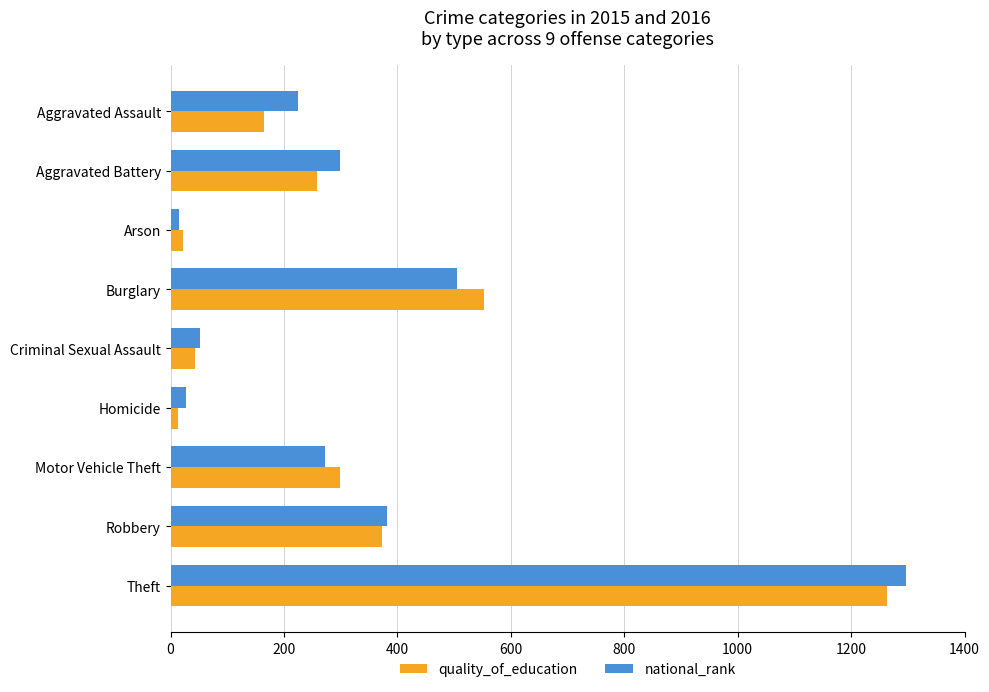

What value does the quality_of_education series have at Criminal Sexual Assault?

43